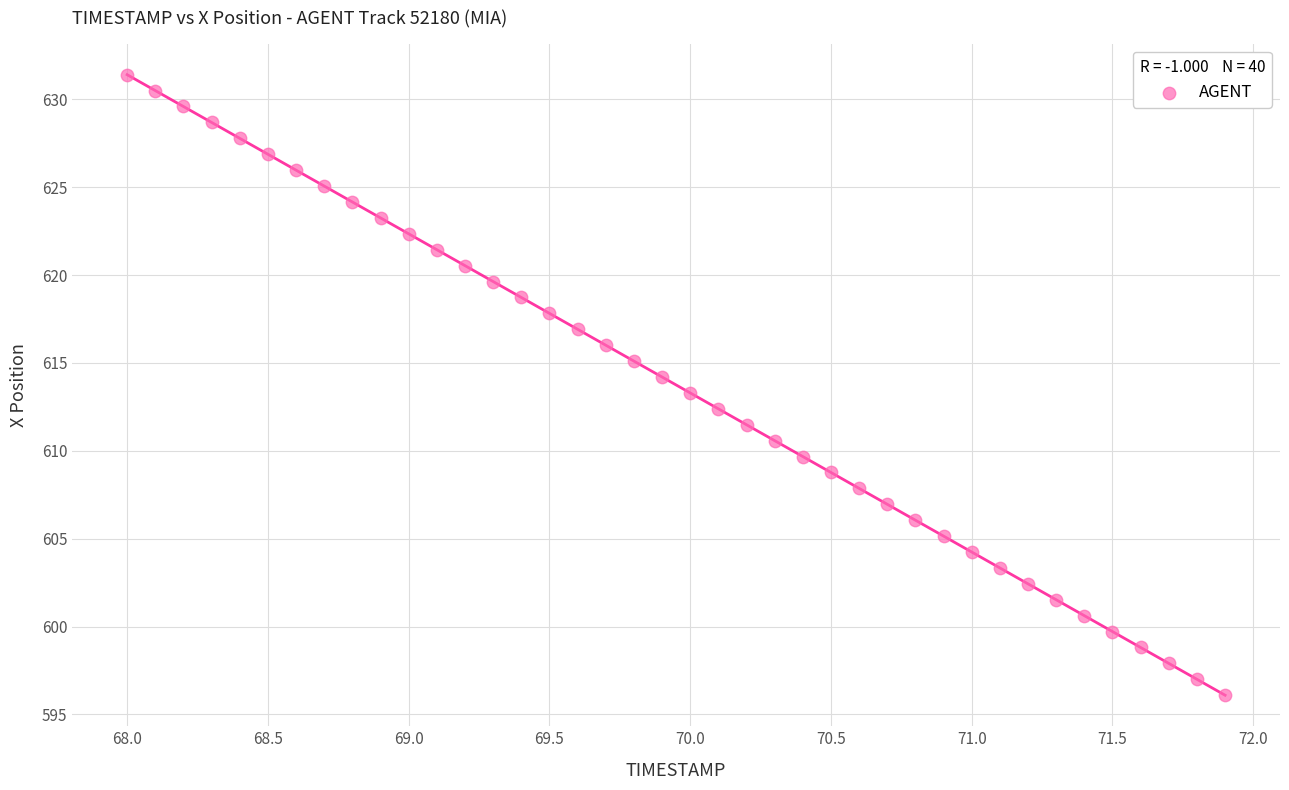

What is the range of Y values (max minus min)?

35.3